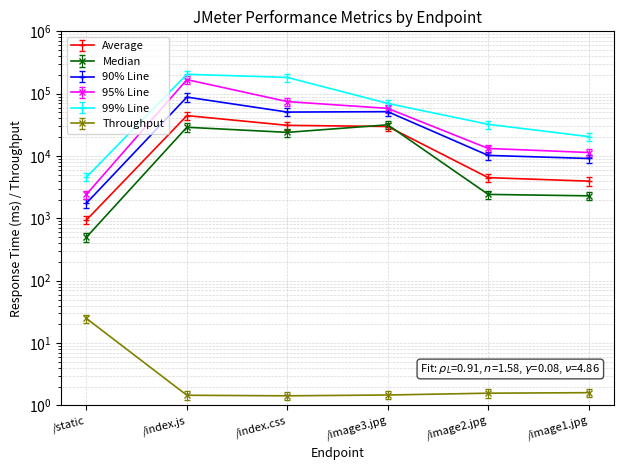

Where is 90% Line nearest to the value 51683?

/index.css